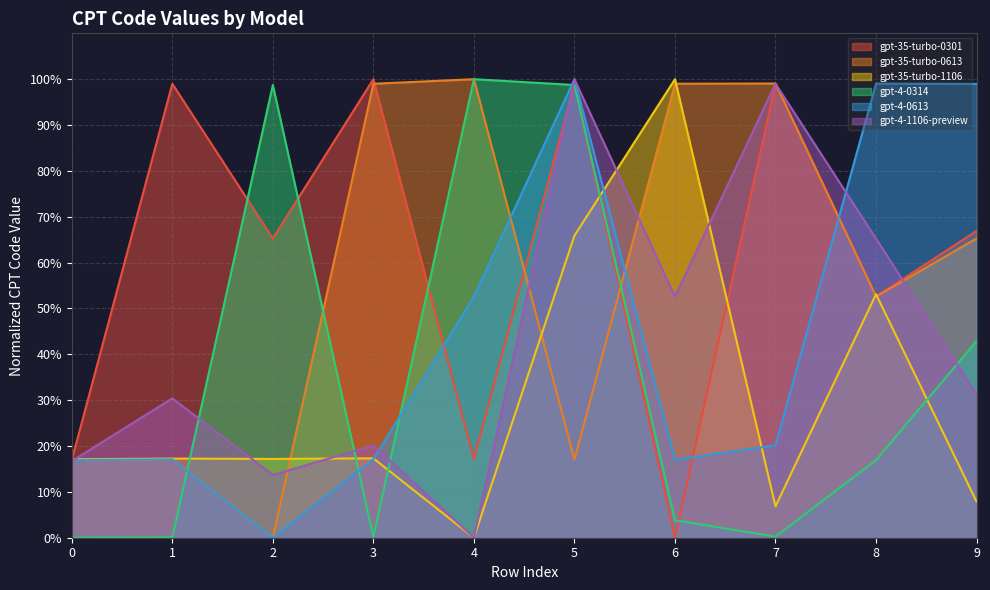

Where do gpt-4-0314 and gpt-4-1106-preview first cross each other?

1 and 2